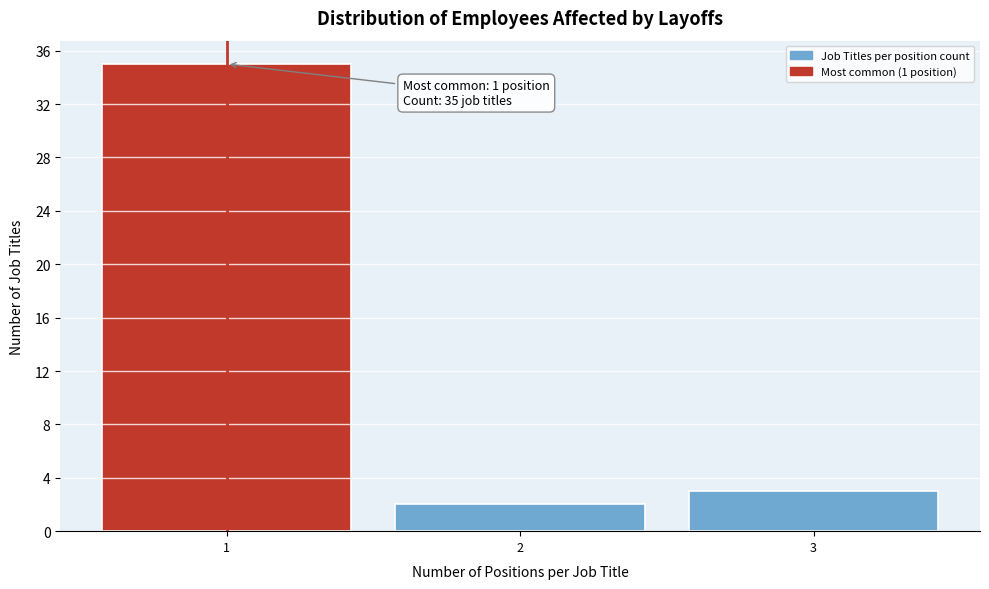

Which range on the x-axis has the tallest bar?

0.5 to 1.5